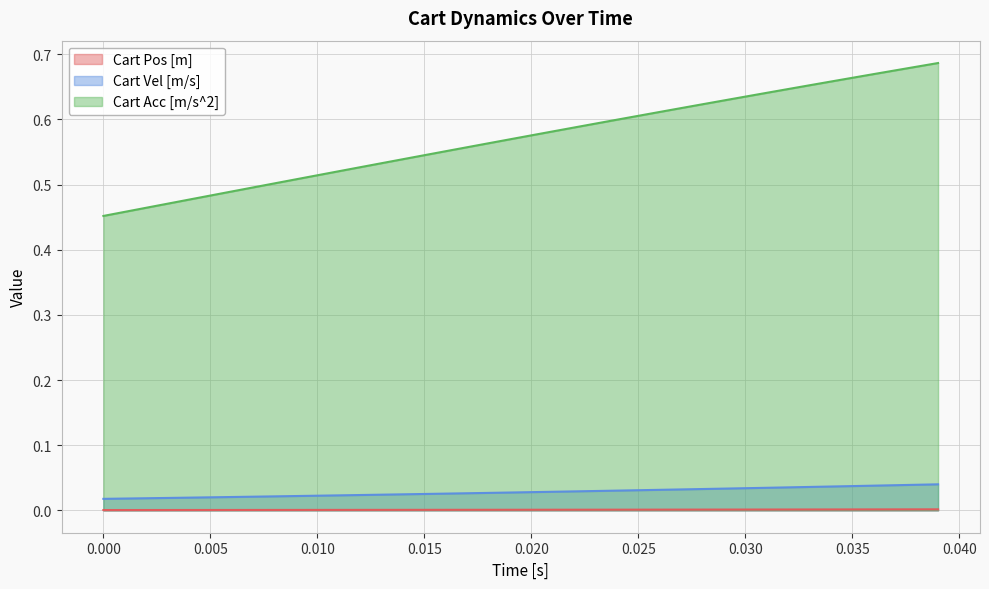

Is the value of Cart Pos [m] at 0.020 greater than the value of Cart Vel [m/s] at 0.035?

No